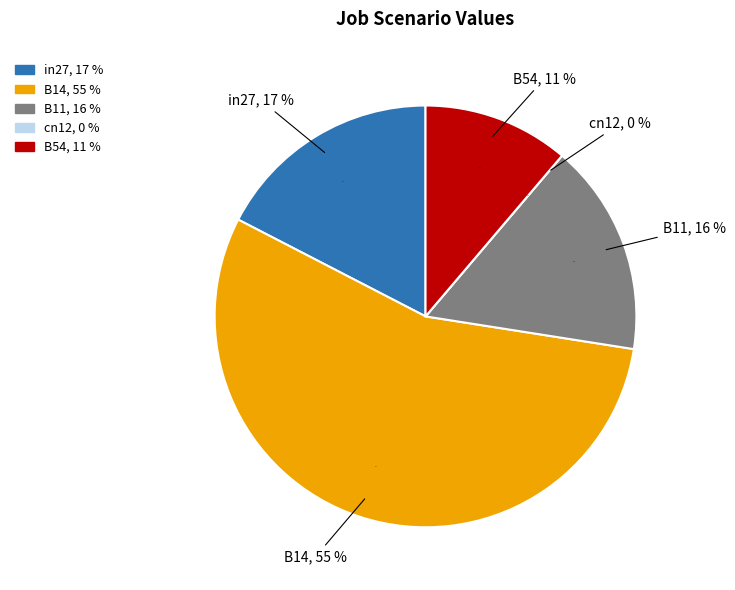

To the nearest percent, what is the average slice percentage?

20%